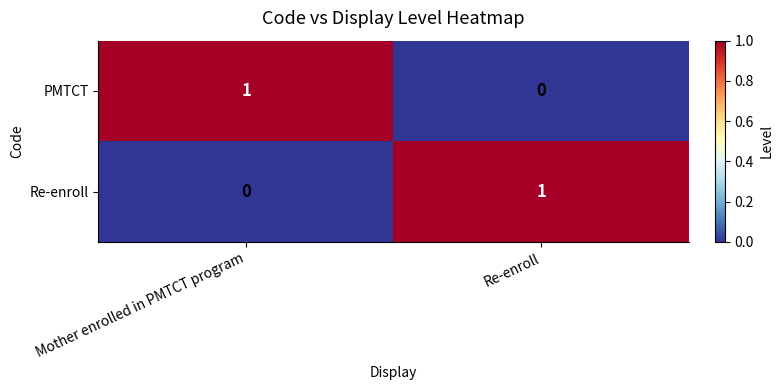

At which label does Re-enroll reach its peak?

Re-enroll